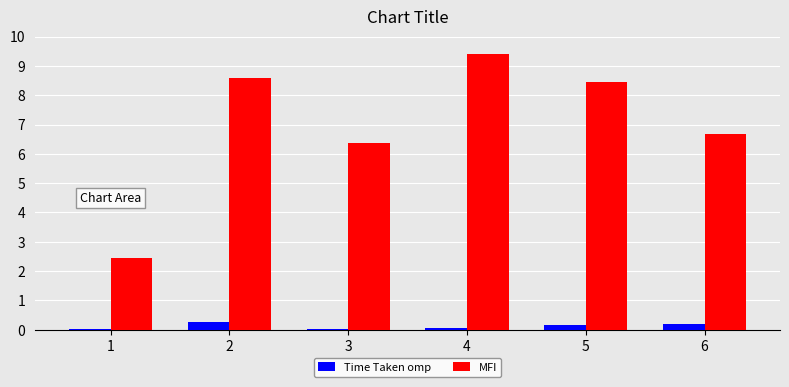

What is the greatest value displayed?

9.4